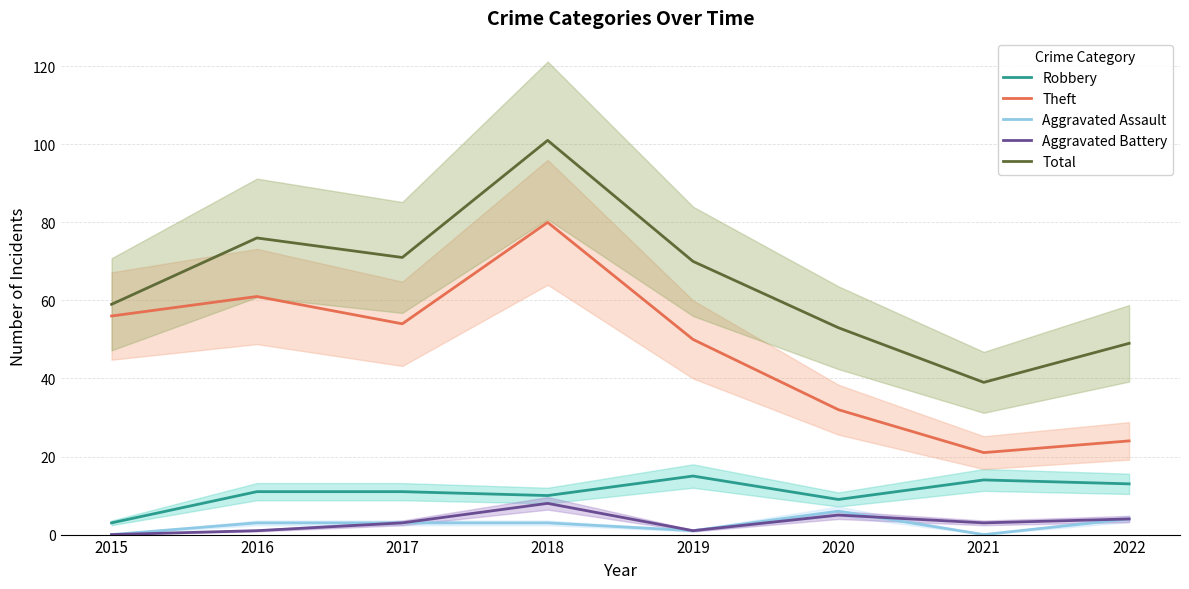

At which label is Aggravated Assault closest to 3?

2016